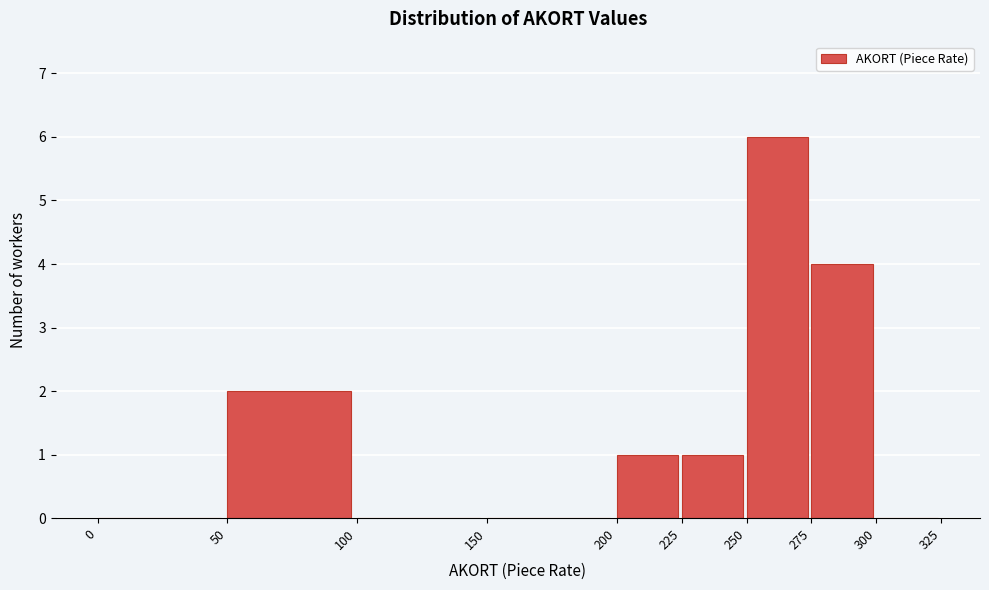

Which range on the x-axis has the tallest bar?

250 to 275